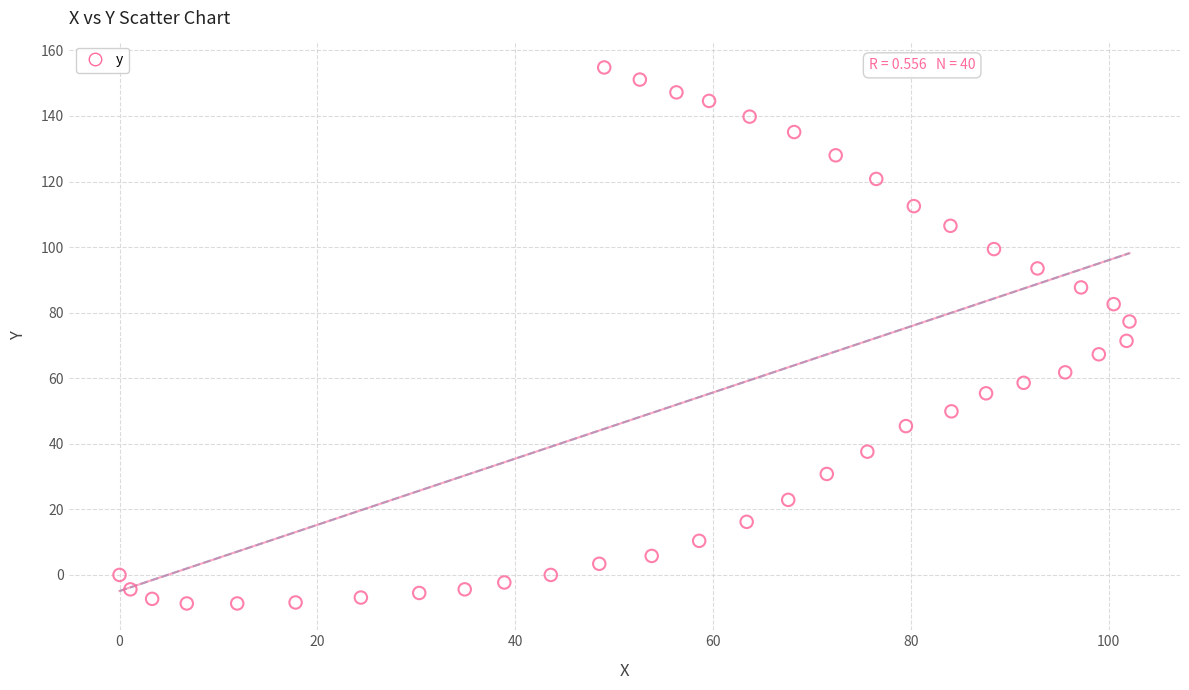

What is the range of X values (max minus min)?

102.1